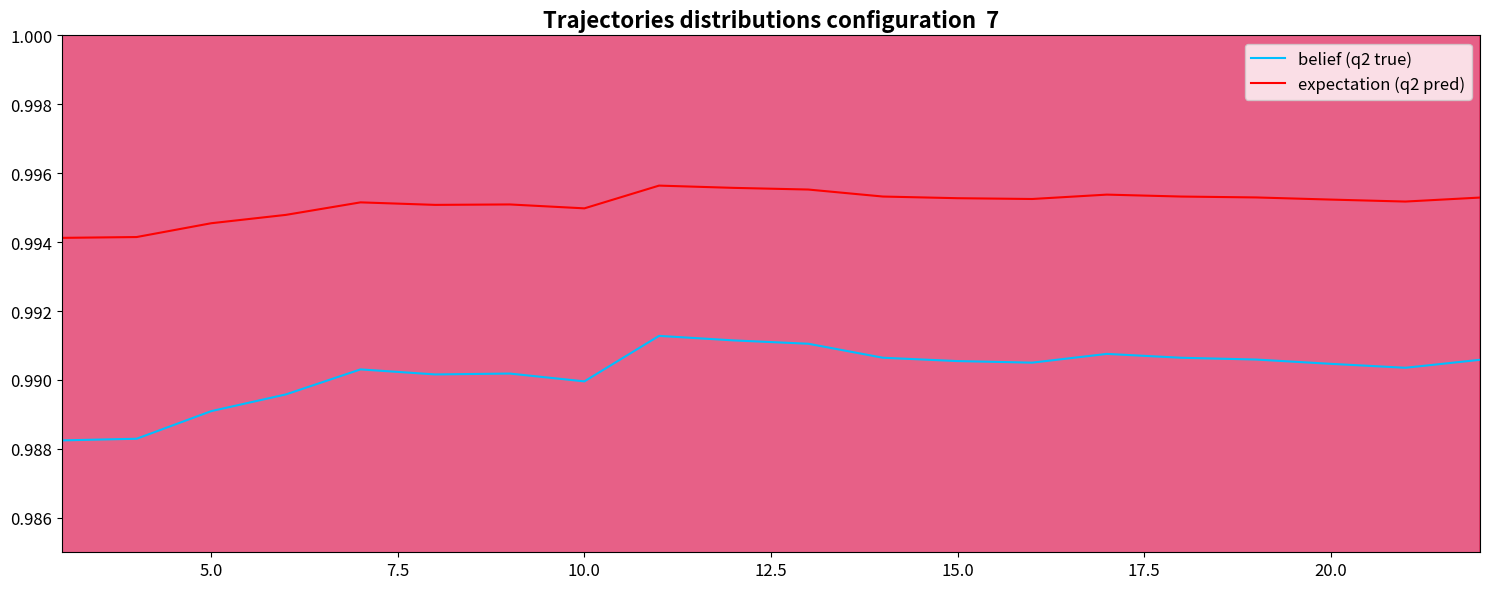

True or false: belief (q2 true) and expectation (q2 pred) cross at least once.

False